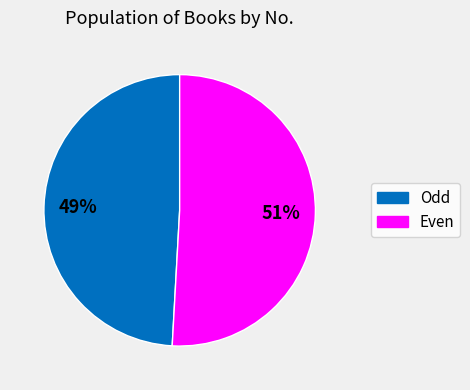

To the nearest percent, what is the average slice percentage?

50%